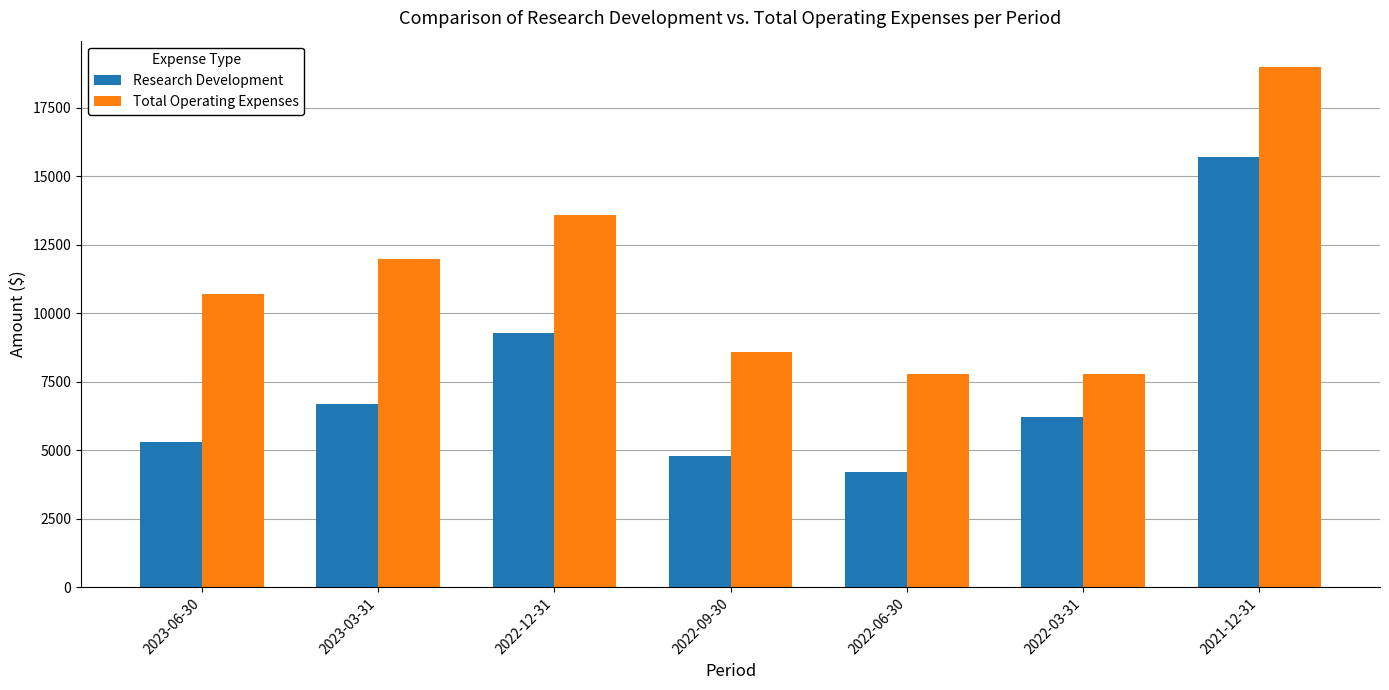

Read the Research Development value at 2022-03-31.

6200